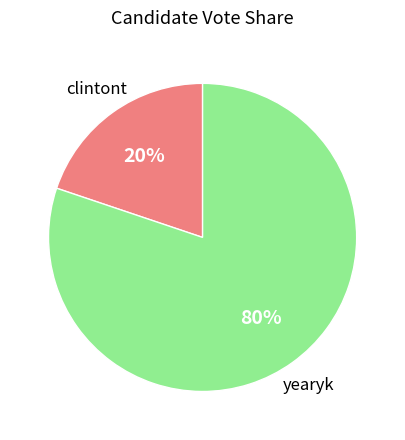

Is there a majority slice in this chart?

Yes